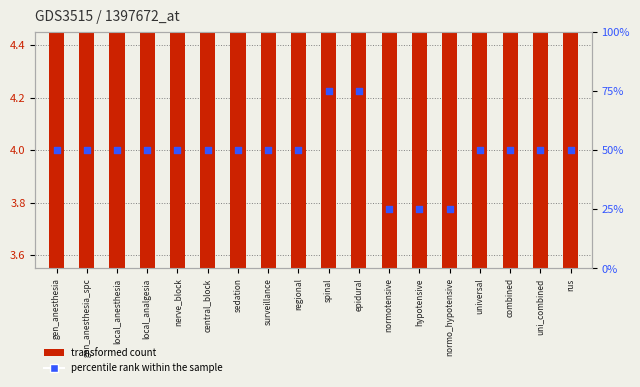

Which series has the widest spread of Y values?

percentile rank within the sample